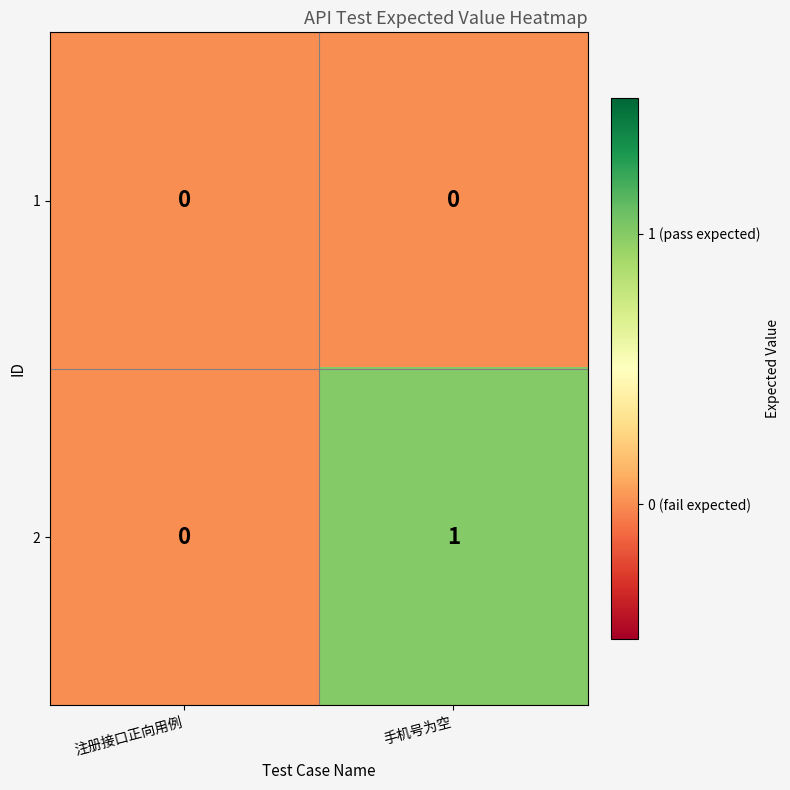

Which series has the widest spread of values?

2